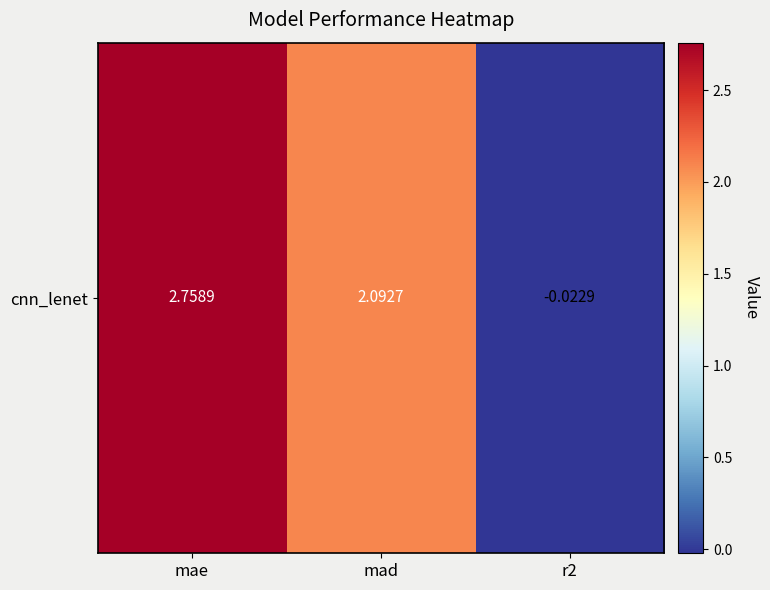

List the labels in order of value, largest first.

mae, mad, r2